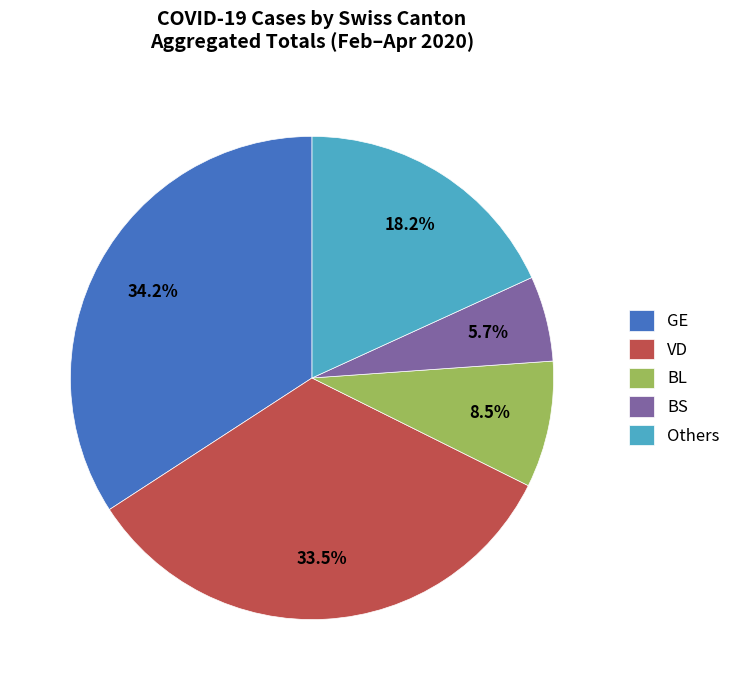

How many segments does this pie chart have?

5